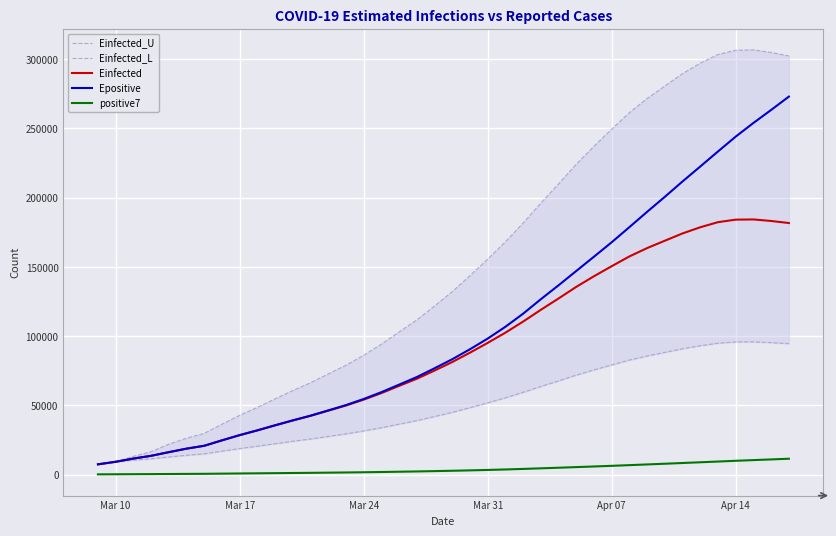

What is the highest value of the Einfected series?

184213.9